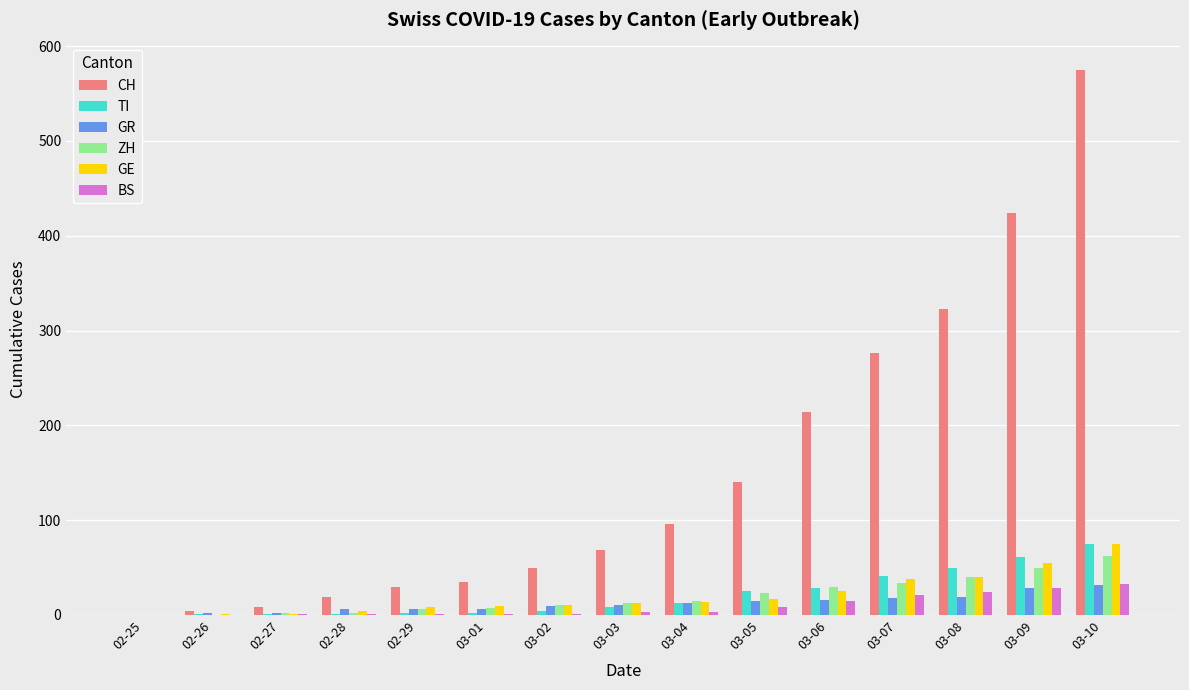

At which category is the sum across all series the highest?

03-10